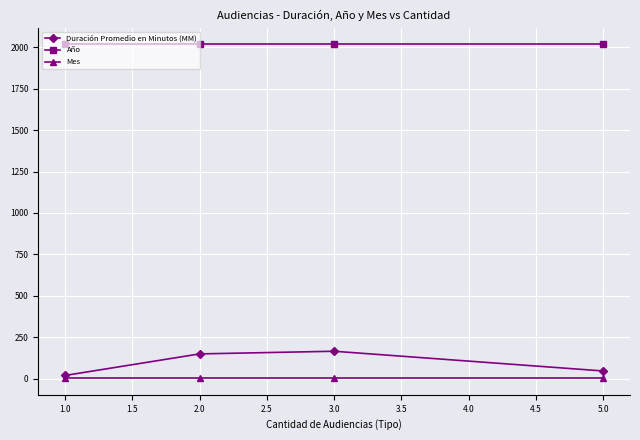

List the series in order of their peak value, highest first.

Año, Duración Promedio en Minutos (MM), Mes